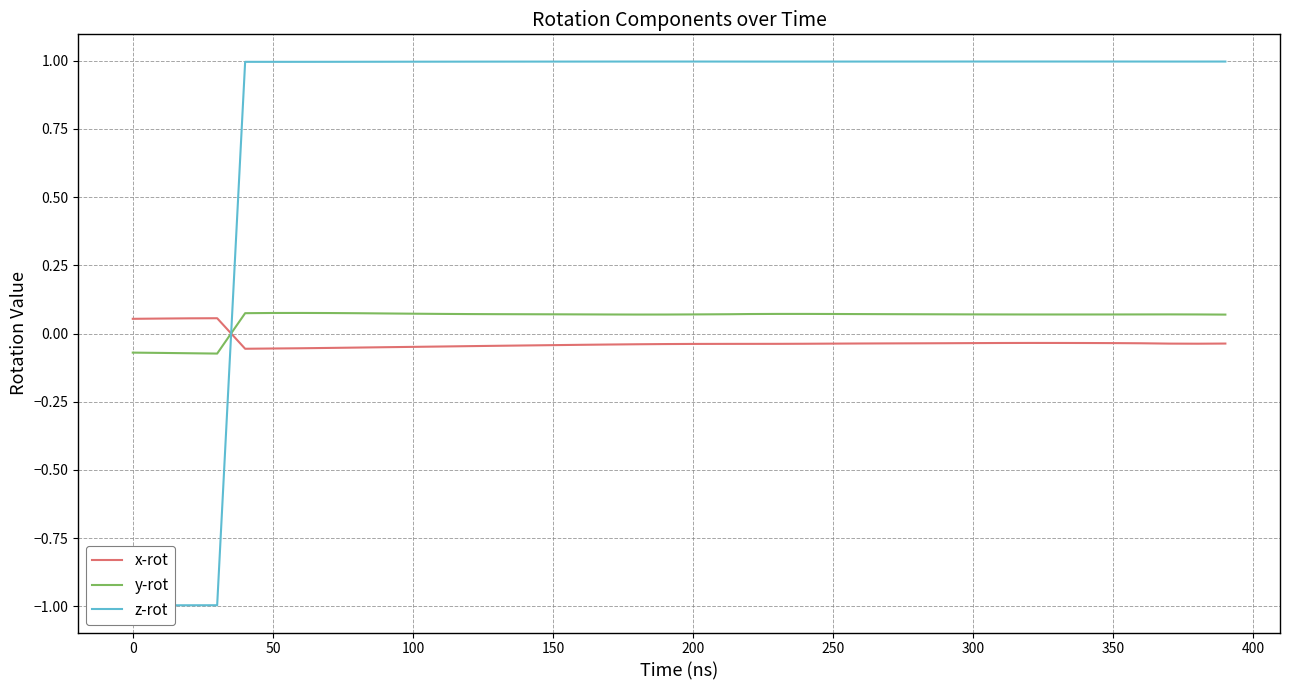

True or false: x-rot and y-rot cross at least once.

True